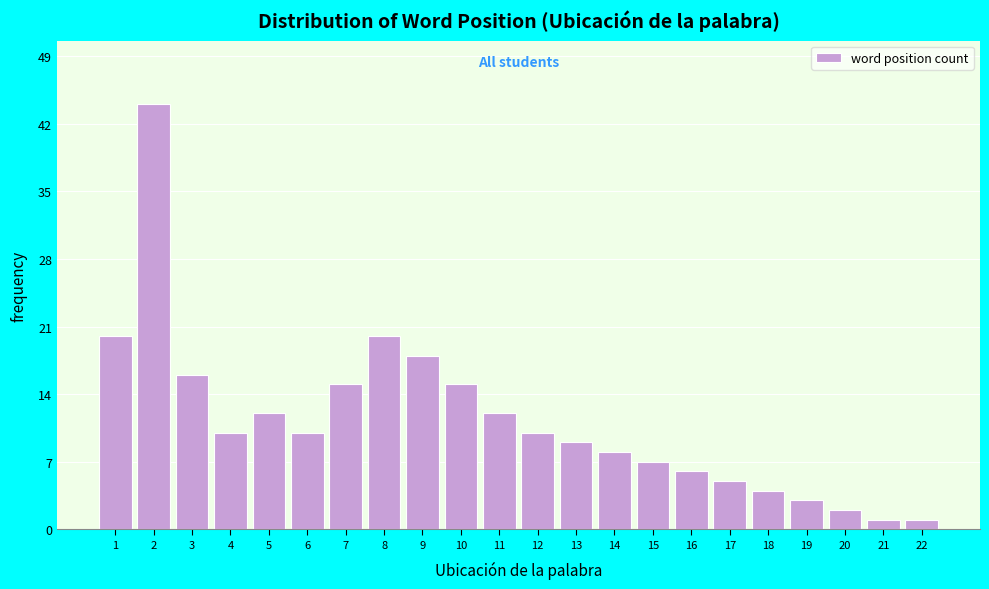

Reading left to right, extract all data points from this chart.

20	44	16	10	12	10	15	20	18	15	12	10	9	8	7	6	5	4	3	2	1	1